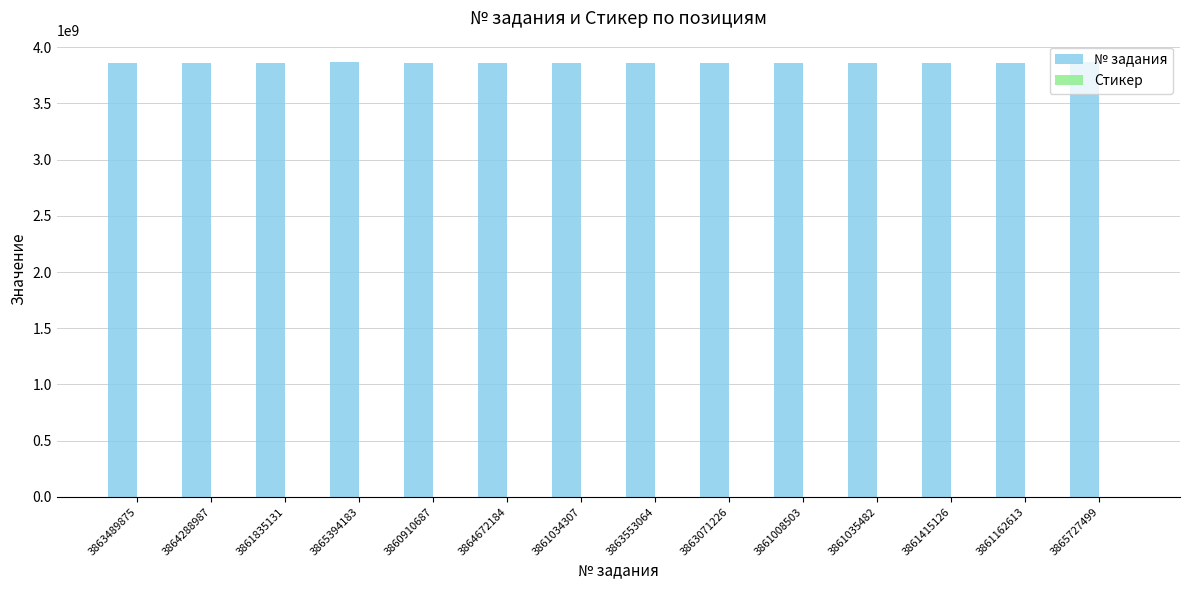

Which series has the largest range (max minus min)?

№ задания